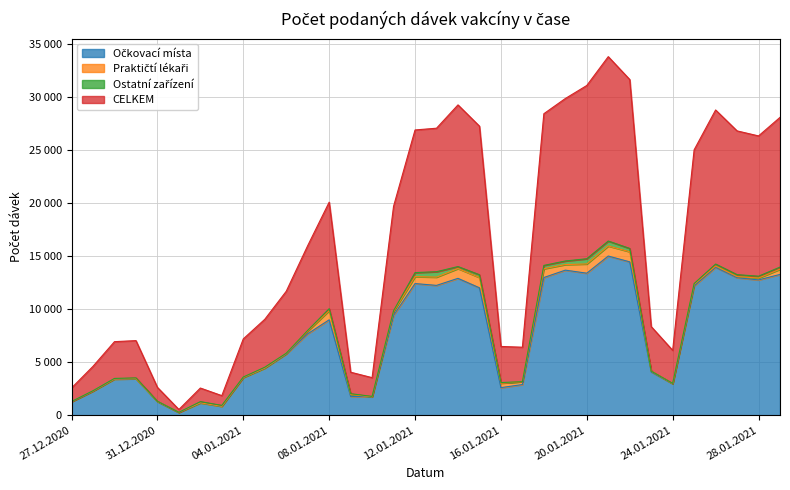

At which category is the sum across all series the highest?

21.01.2021